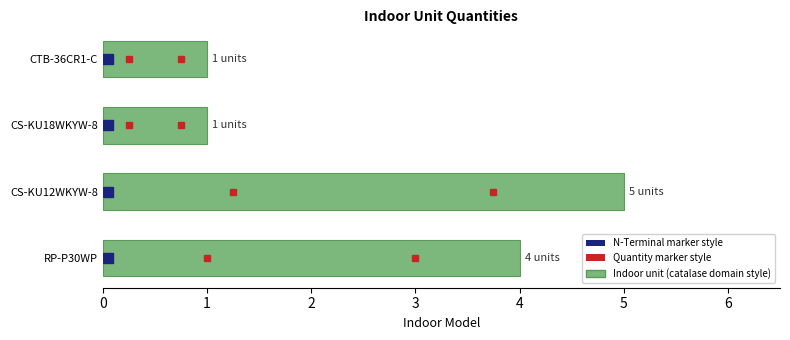

True or false: the data shows 5 at CS-KU12WKYW-8.

True